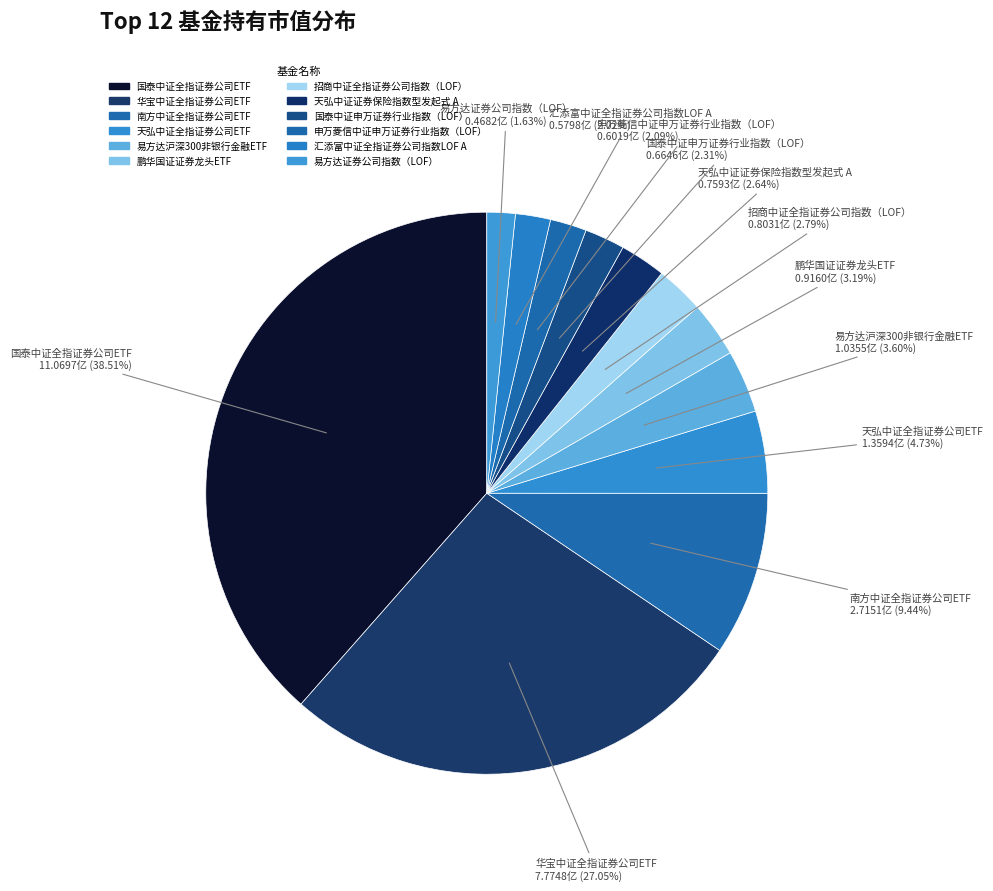

Count the number of slices in the pie.

12